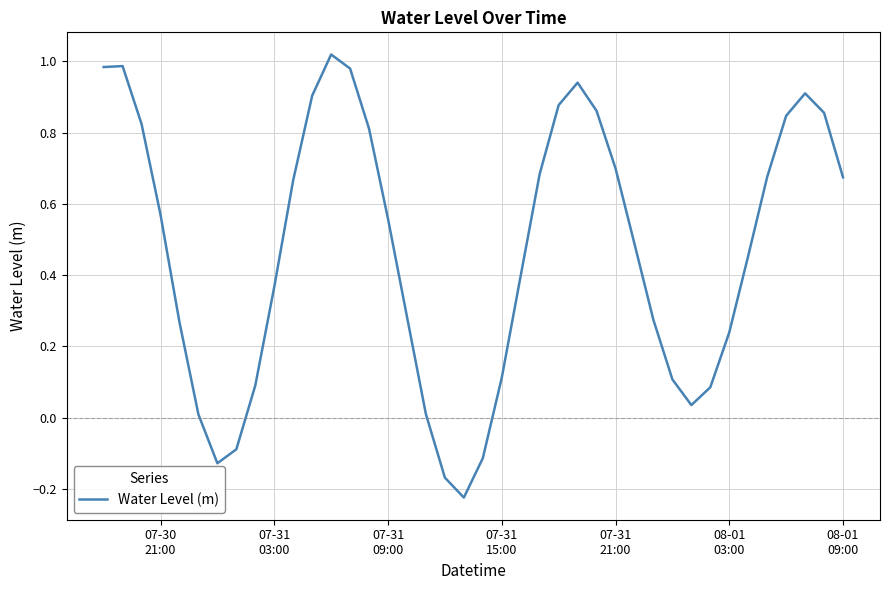

Does the chart display data point markers on the line(s)?

No